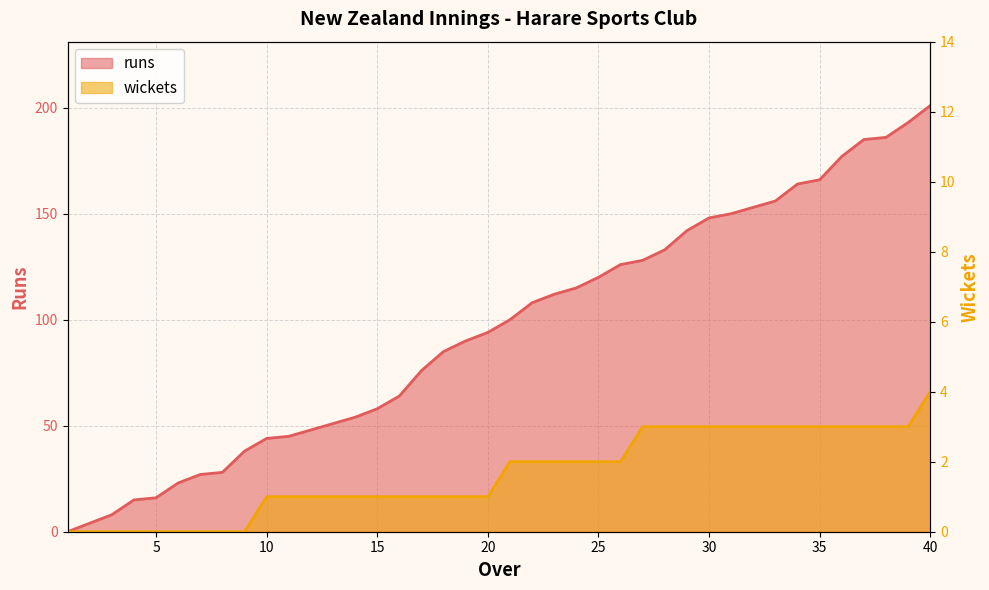

The value of wickets at 40 is 4. True or false?

True